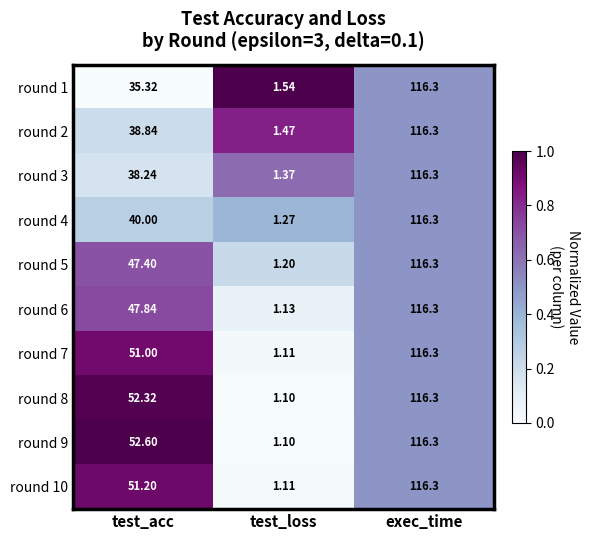

Where does the round 1 series first go above 35?

test_acc